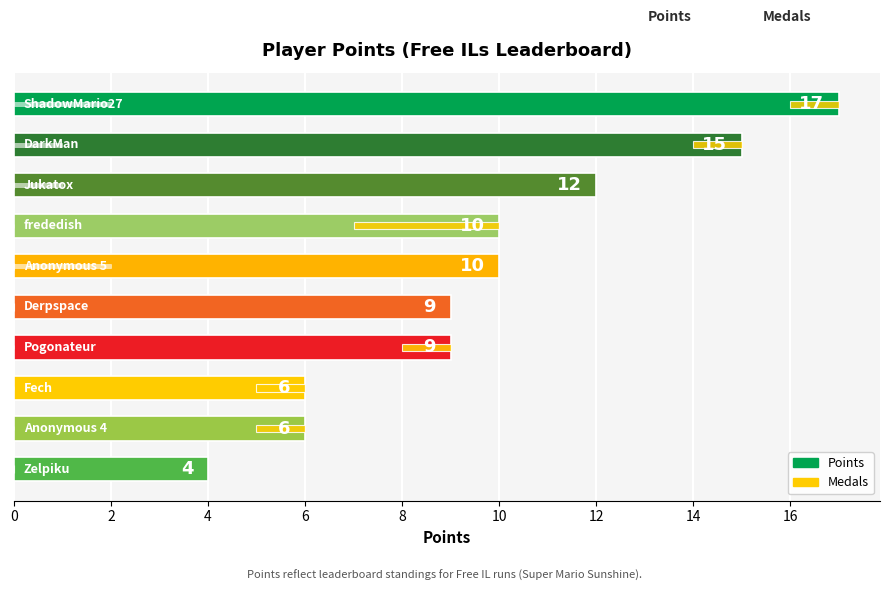

Which series has the widest spread of values?

Points